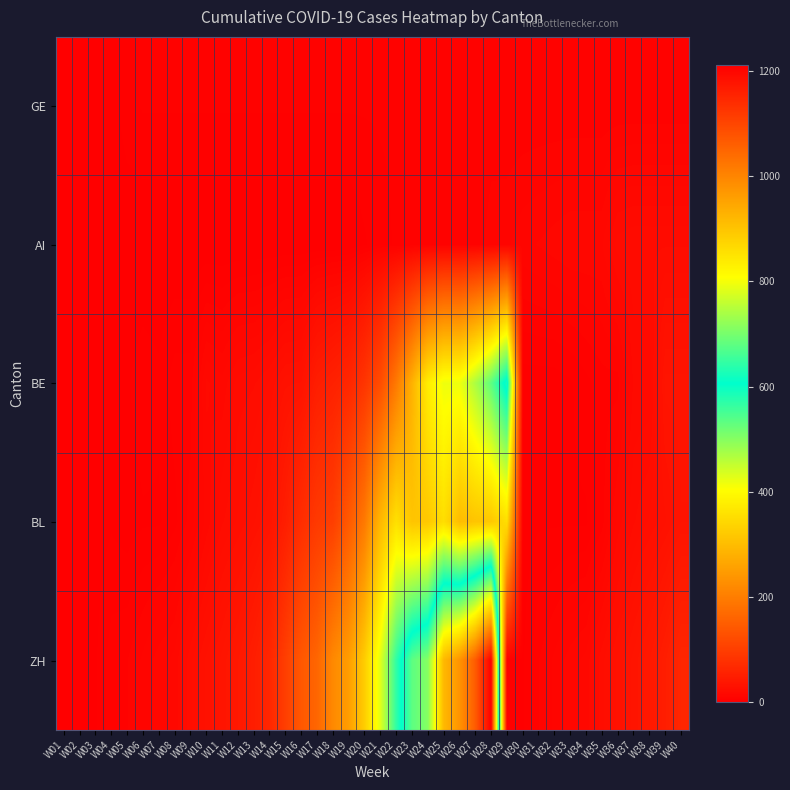

Which series has the largest range (max minus min)?

ZH